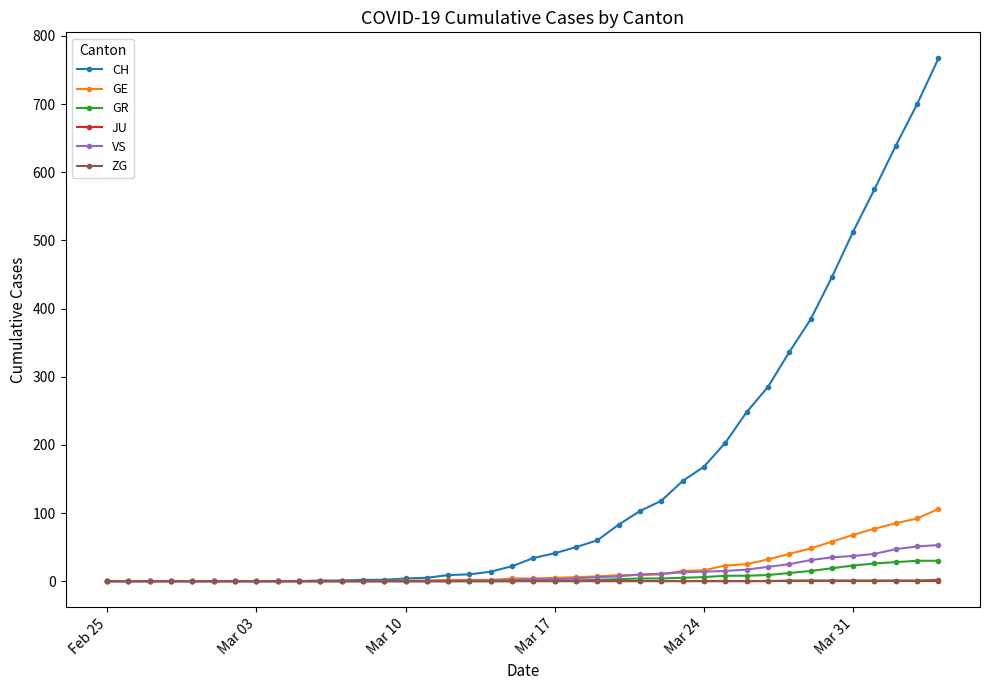

Does the chart have visible grid lines?

No